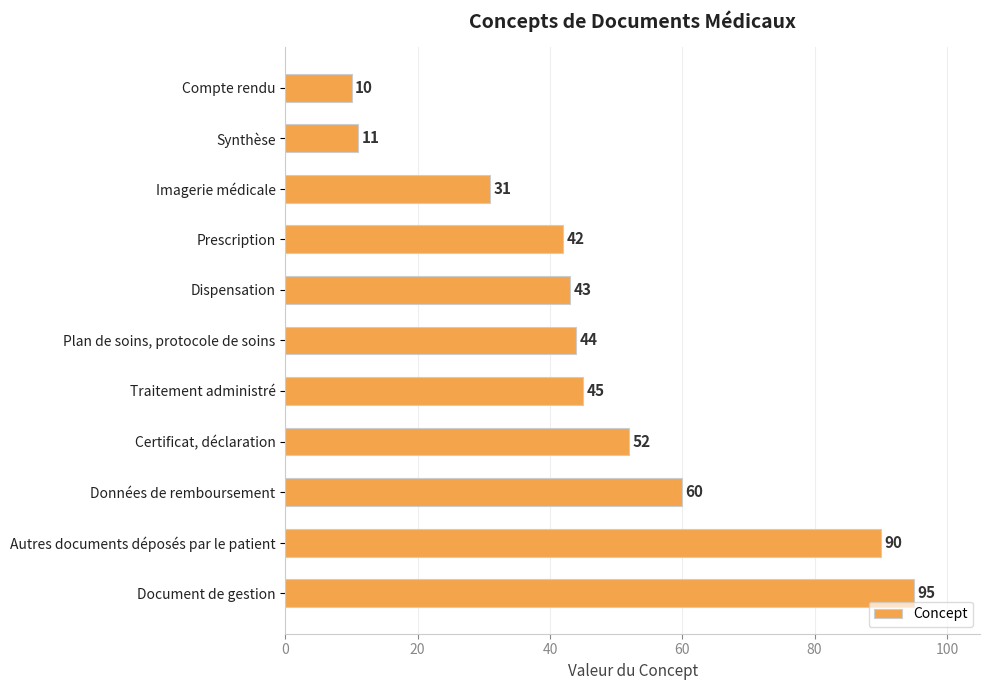

Are the bars grouped side by side (vs. stacked)?

No